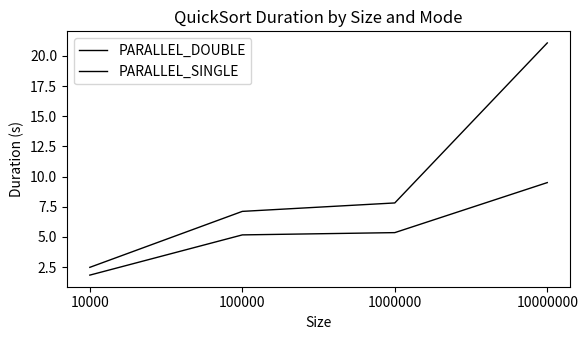

Is it true that PARALLEL_SINGLE equals 1.8 at 10000?

True